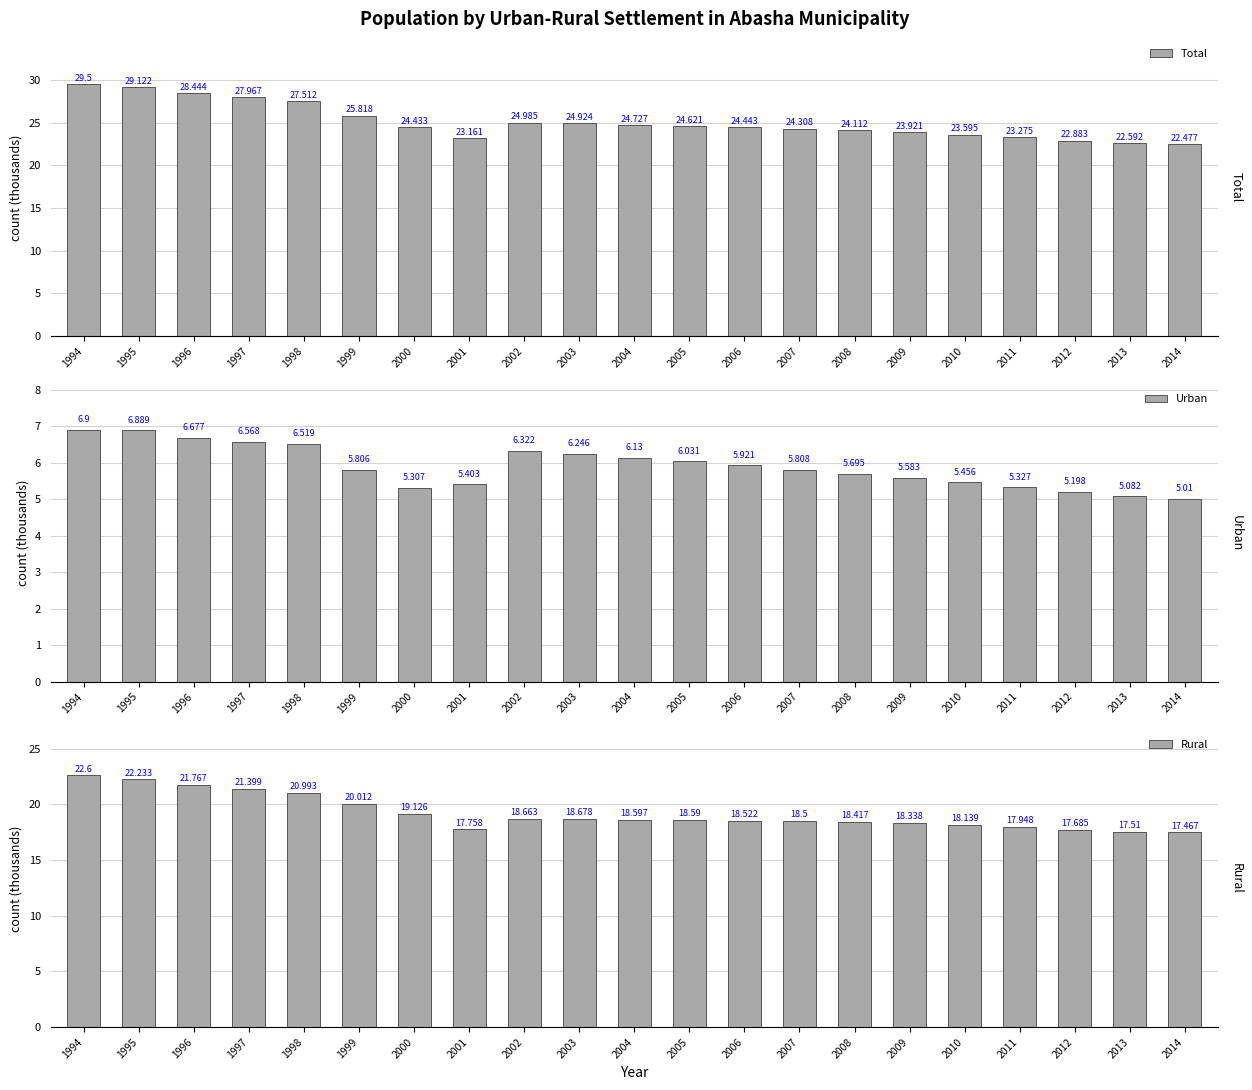

What is the difference between the maximum and second lowest values in the Total series?

6.9